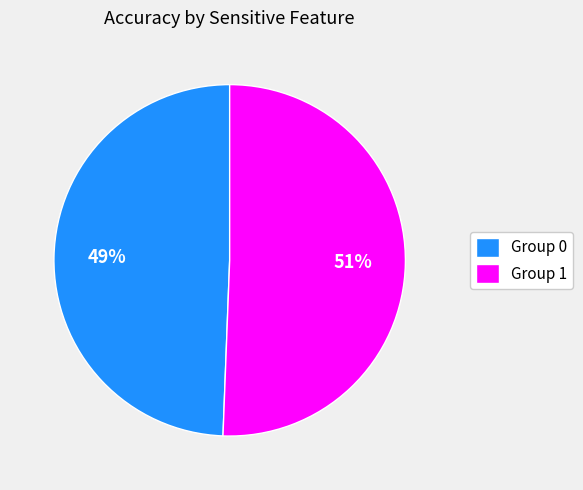

Is there any slice that represents more than half of the pie?

Yes